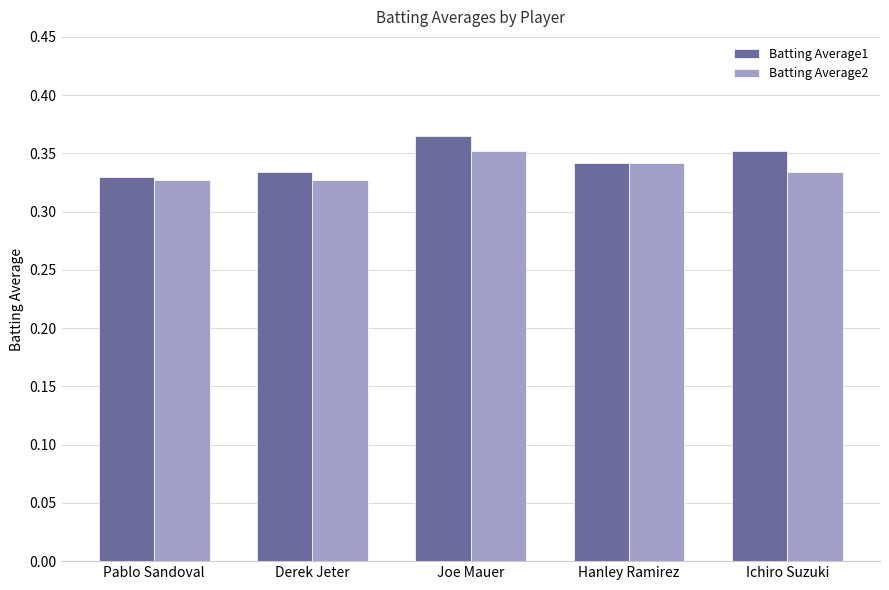

What is the sum of all Batting Average2 values?

1.7